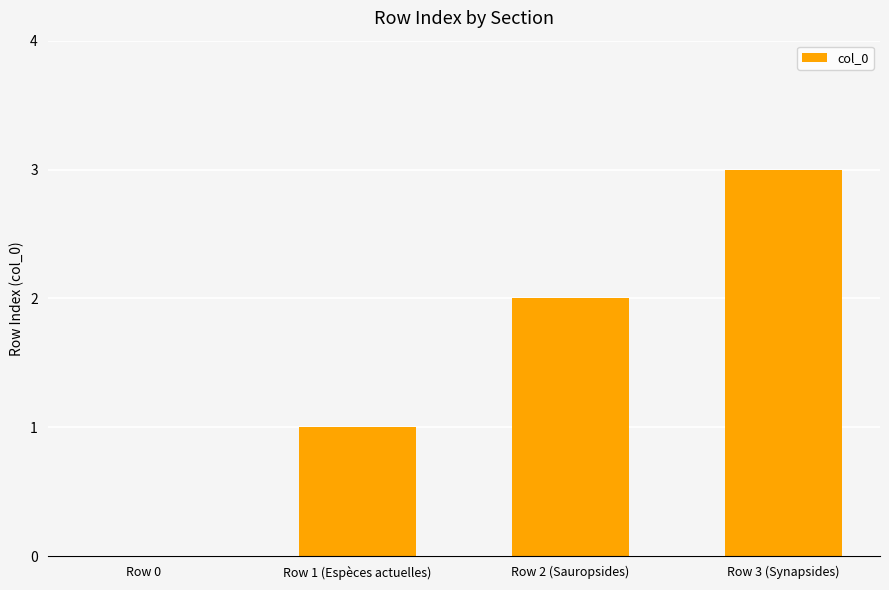

Which label corresponds to the largest value in the chart?

Row 3 (Synapsides)